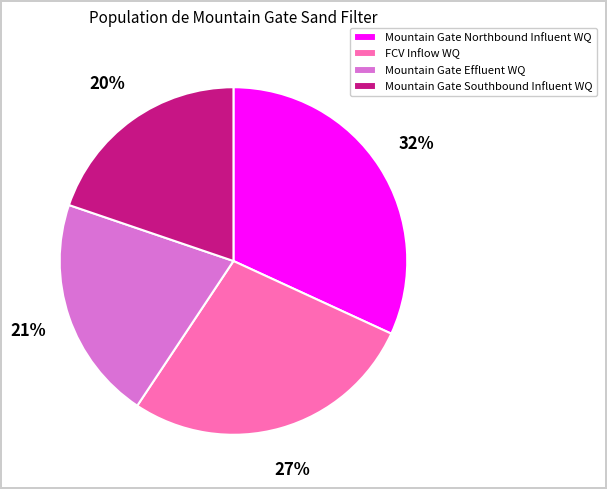

True or false: Mountain Gate Effluent WQ accounts for 27% of the total.

False